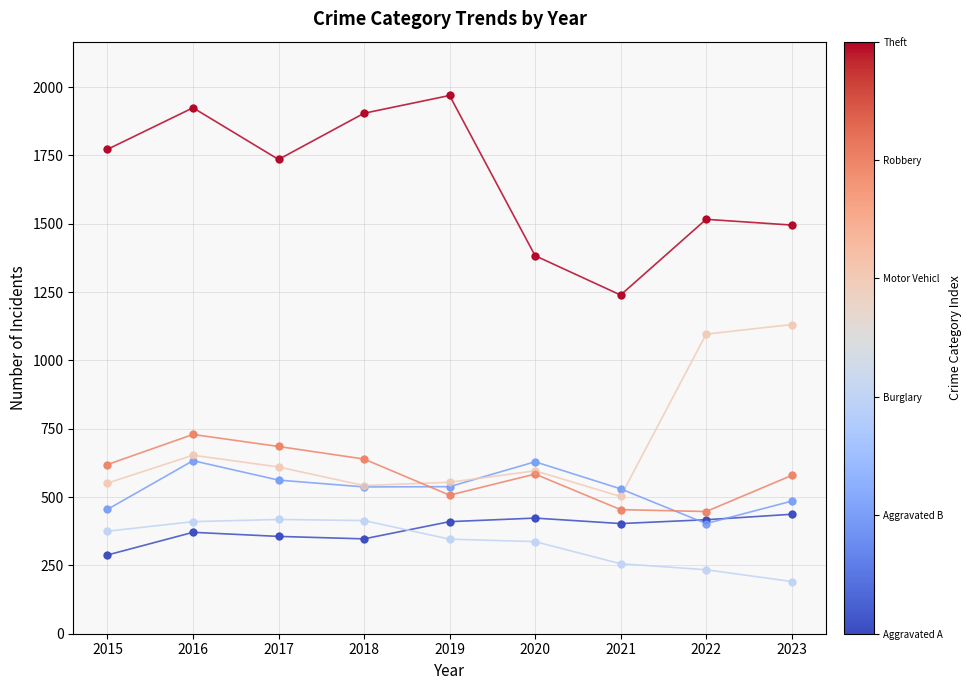

At which category is the sum across all series the highest?

2016